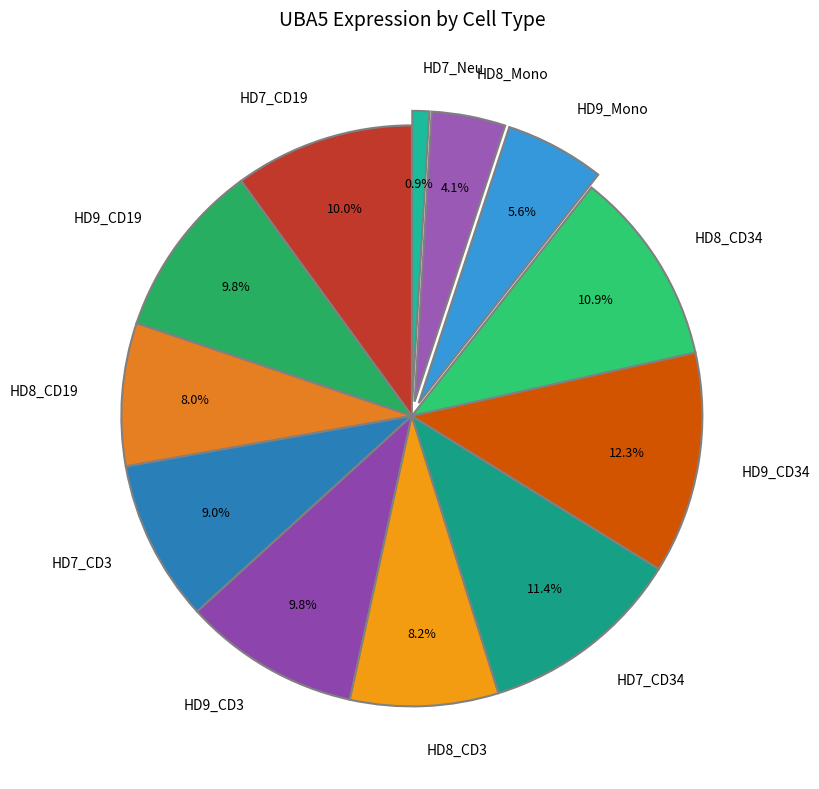

What percentage is NOT represented by HD9_CD3?

90.2%